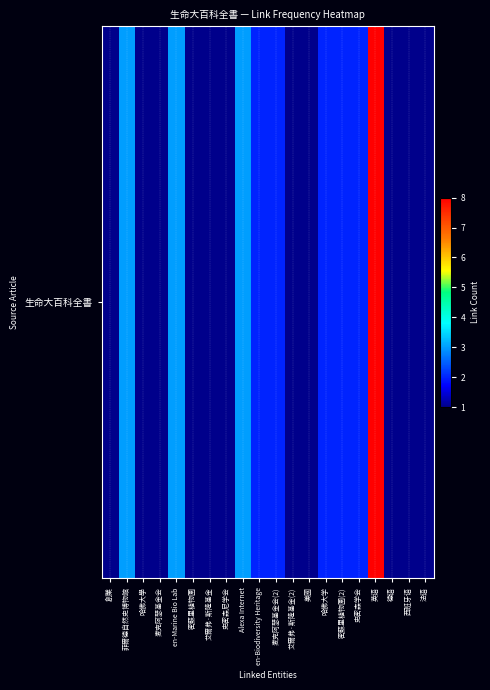

What is the average value?

2